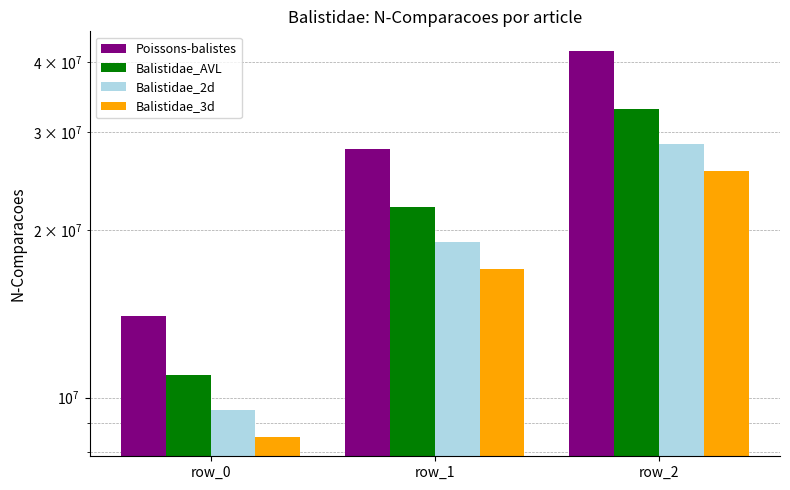

Rank the categories by Balistidae_AVL value from lowest to highest.

row_0, row_1, row_2